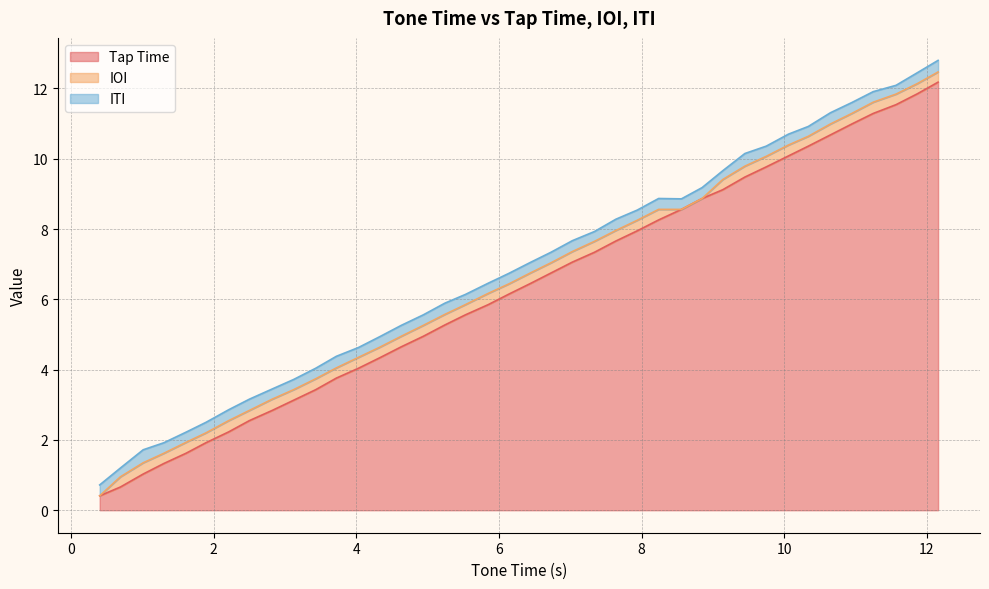

What is the maximum value for IOI?

0.3